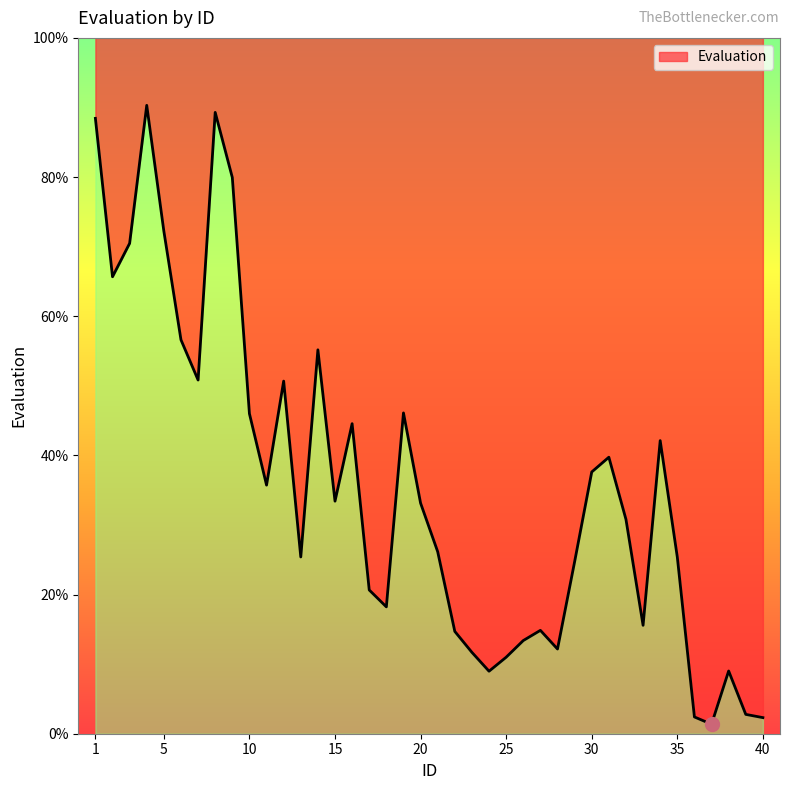

At which category does the chart reach its minimum across all series?

37